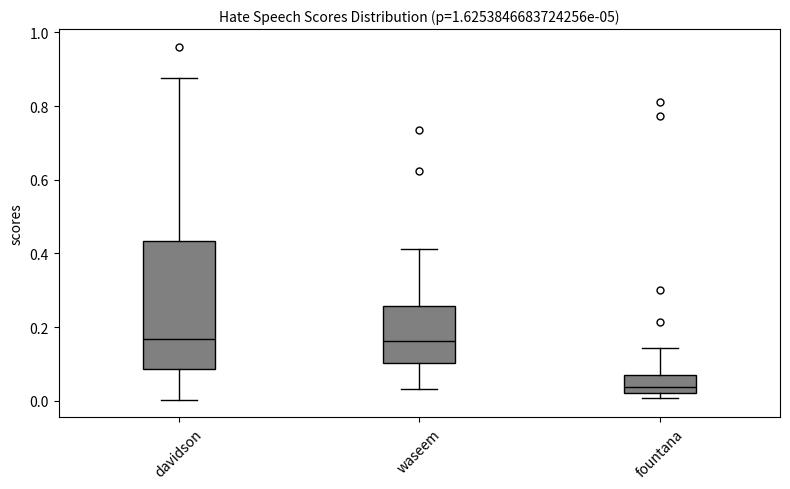

Which box is the tallest, from its lower edge to its upper edge?

davidson